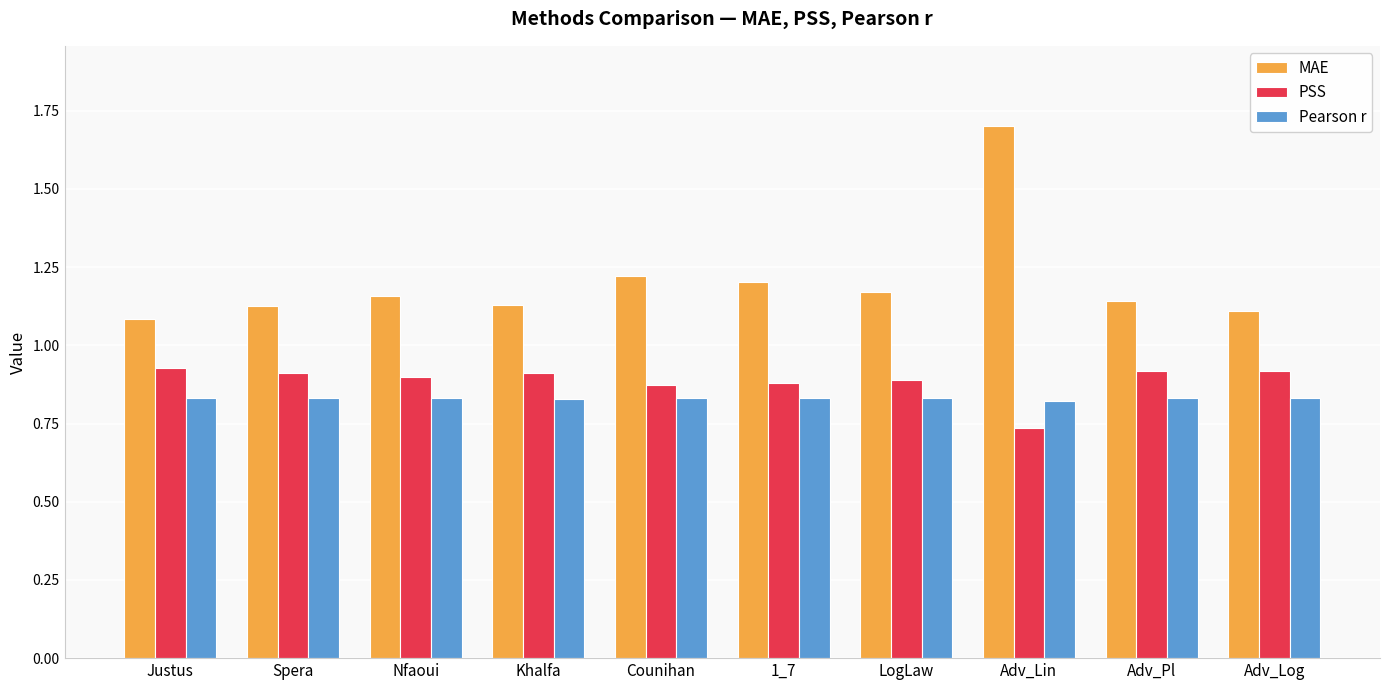

What are all the series names shown in the legend?

MAE, PSS, Pearson r